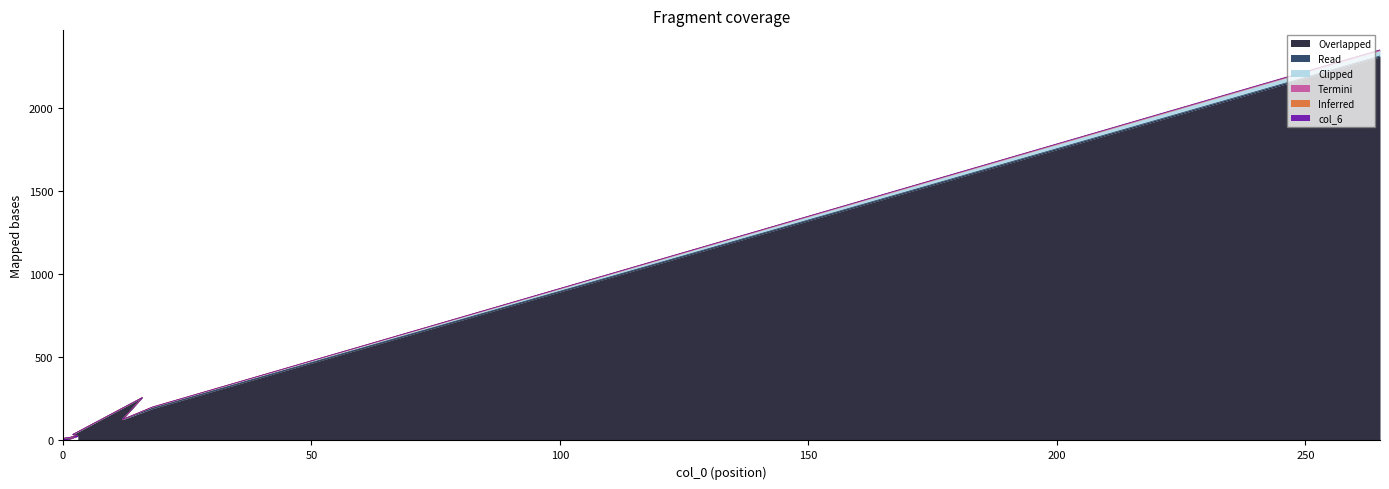

Is it true that col_6 equals 12 at 0?

True